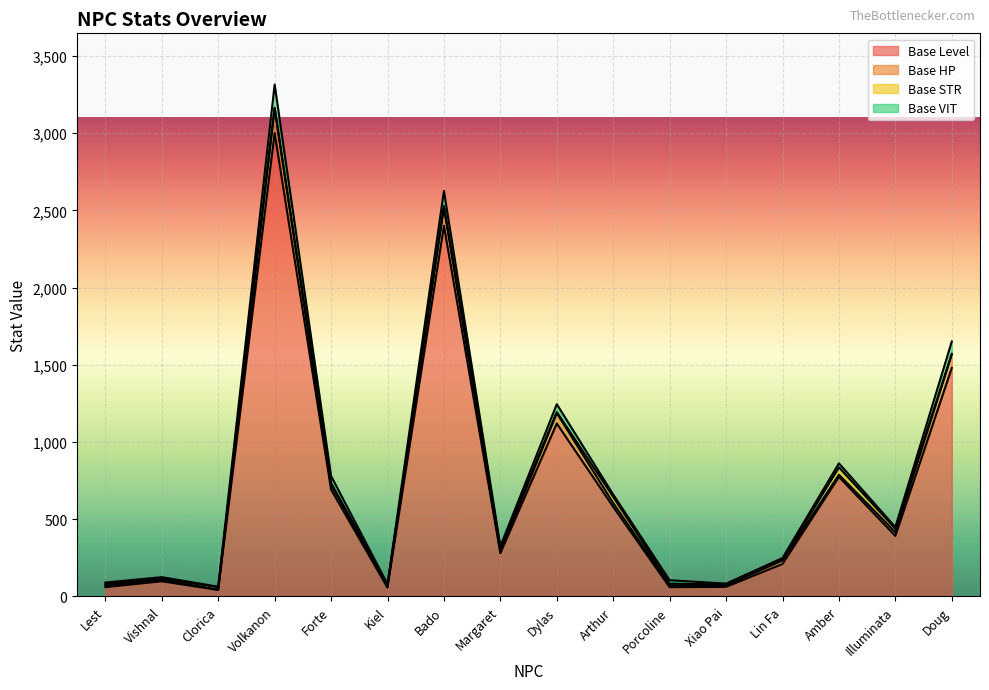

True or false: Base VIT has a value of 7 at Xiao Pai.

False